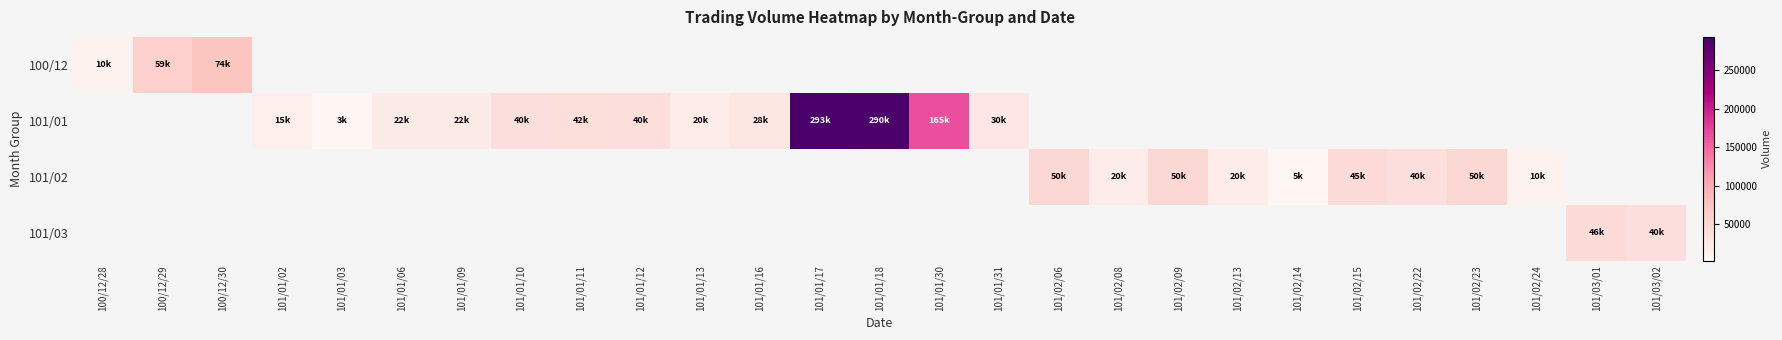

The 101/01 series shows 20000.0 at 101/01/13. True or false?

True